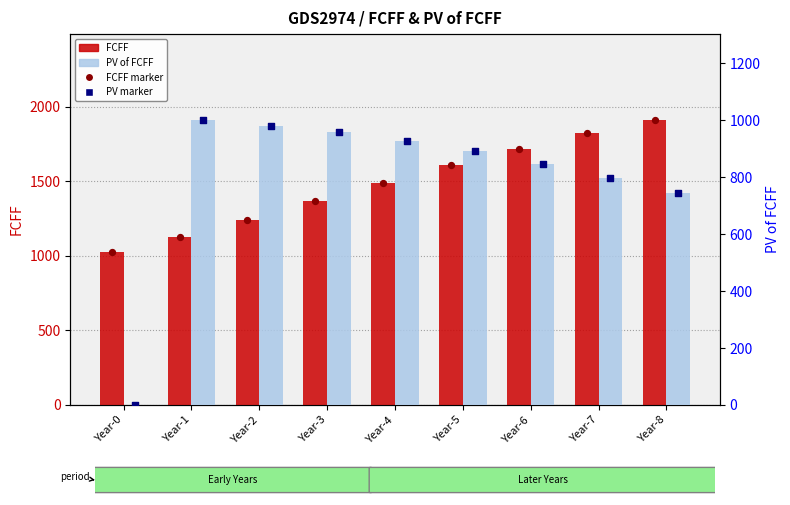

Which series has the largest Y range (max minus min)?

PV of FCFF